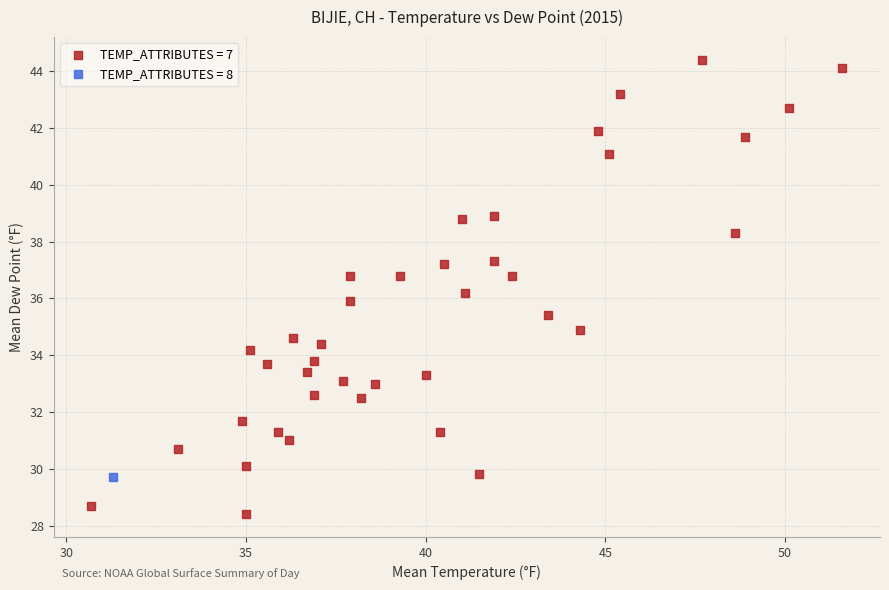

What are all the series names shown in the legend?

TEMP_ATTRIBUTES = 7, TEMP_ATTRIBUTES = 8